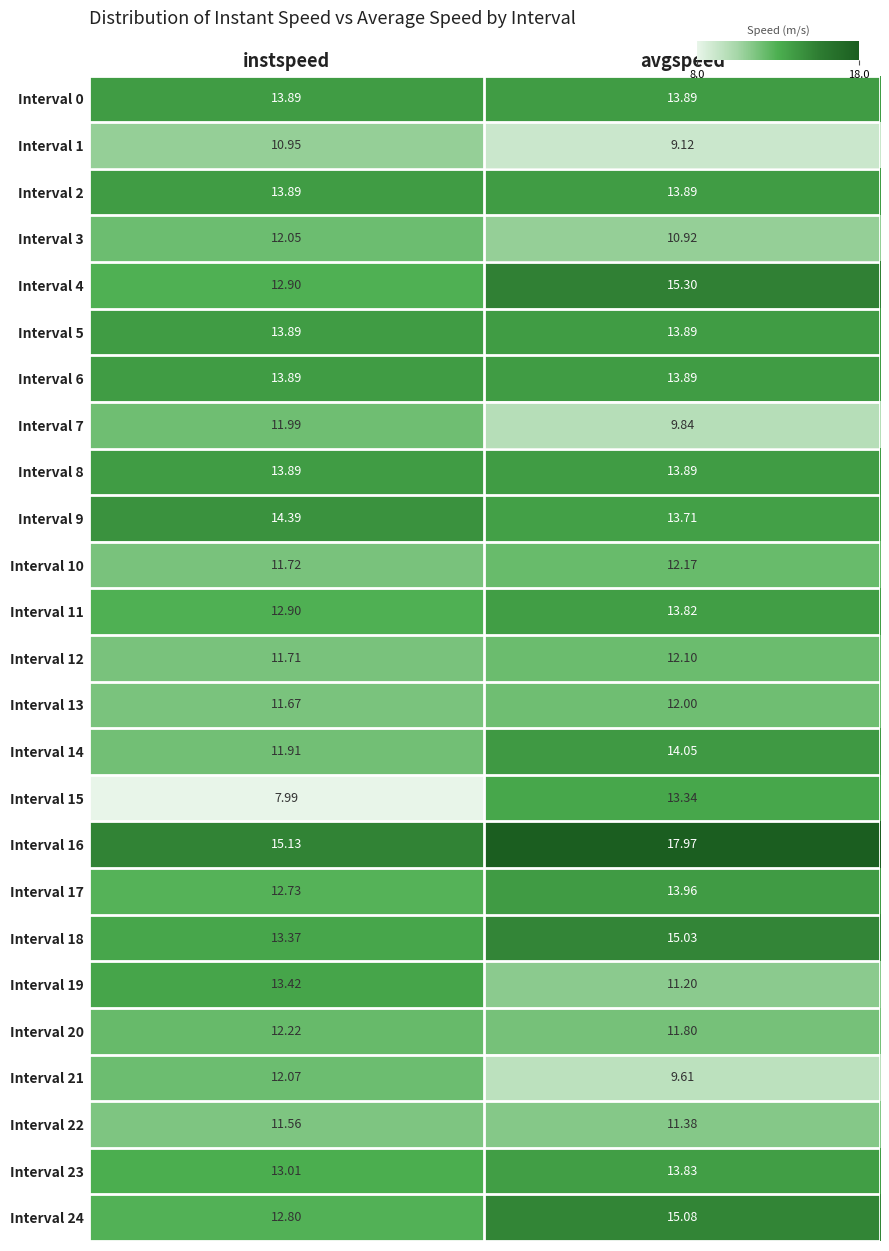

Which label corresponds to the smallest value in the chart?

instspeed